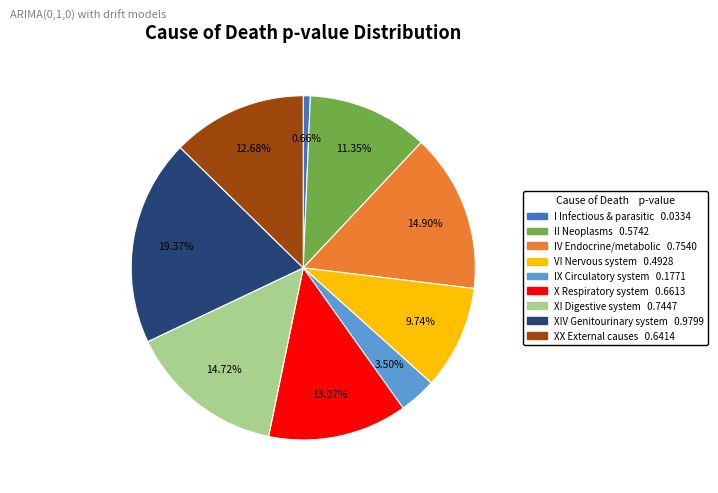

How many slices are in this pie chart?

9